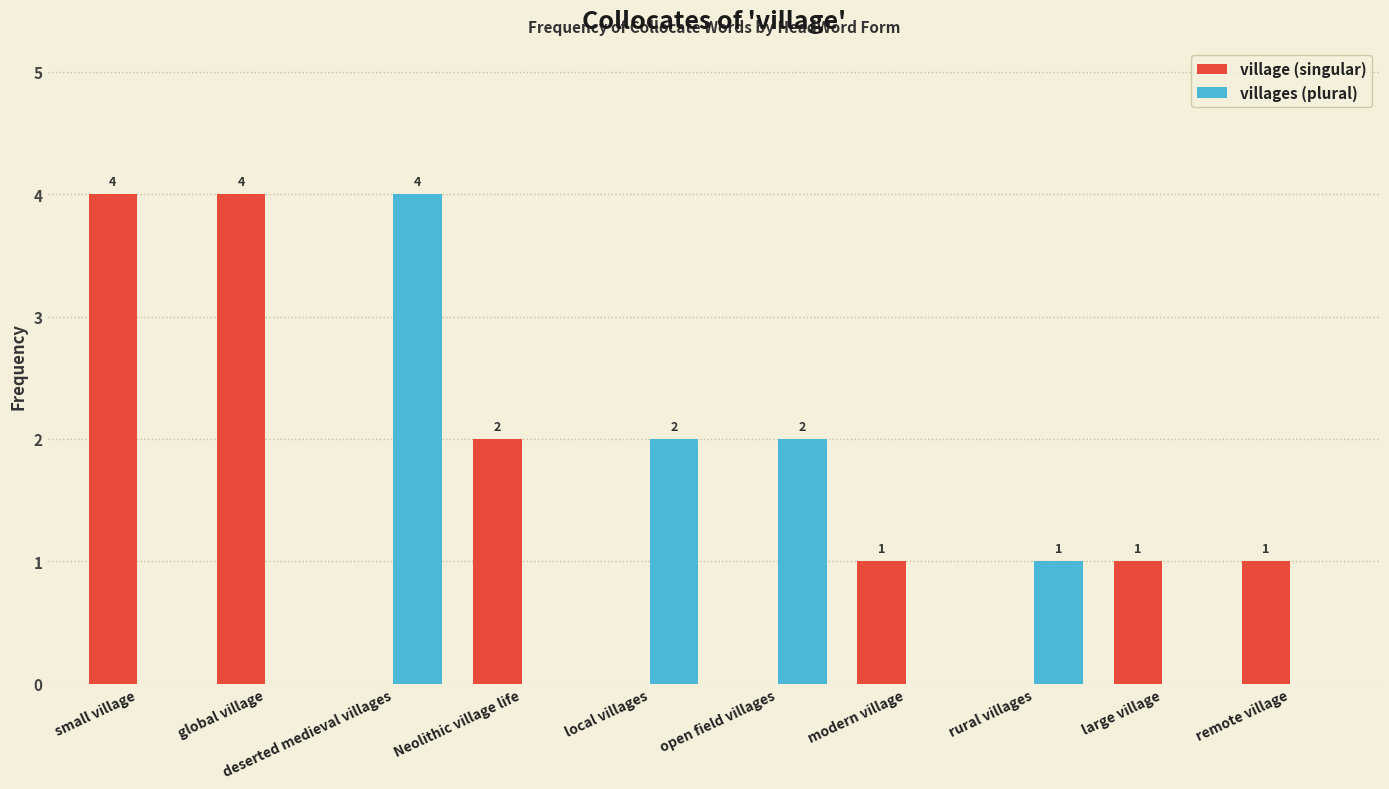

What is the sum of all villages (plural) values?

9